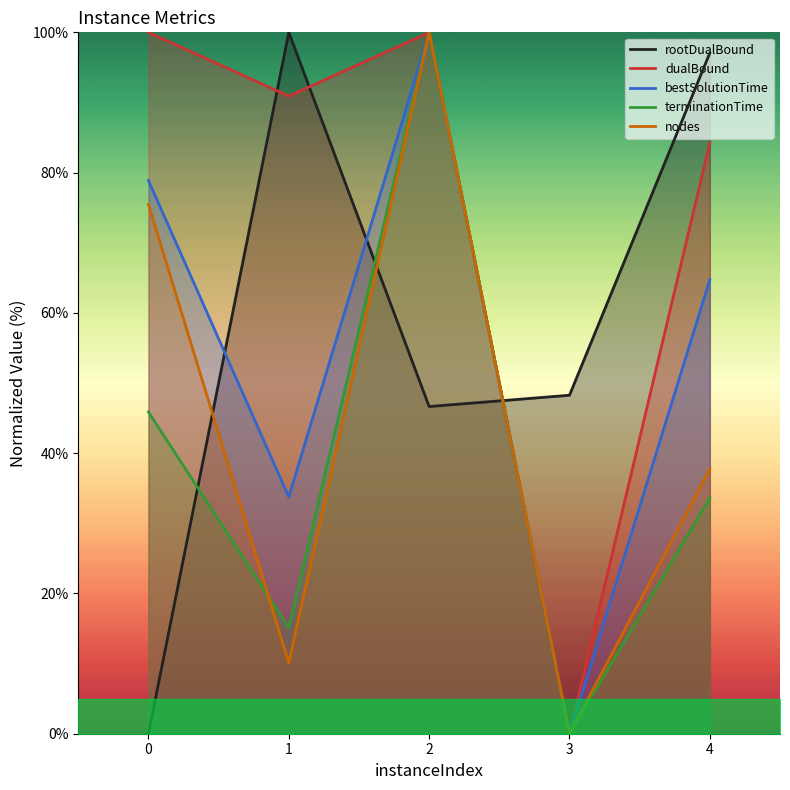

What is the difference between the rootDualBound values at 2 and 3?

1.6